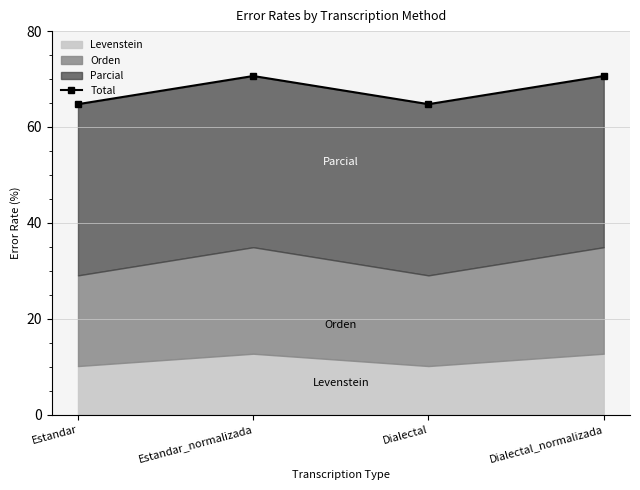

Reading right to left, what are all the values shown in this chart?

Dialectal_normalizada=70.6	Dialectal=64.8	Estandar_normalizada=70.6	Estandar=64.8